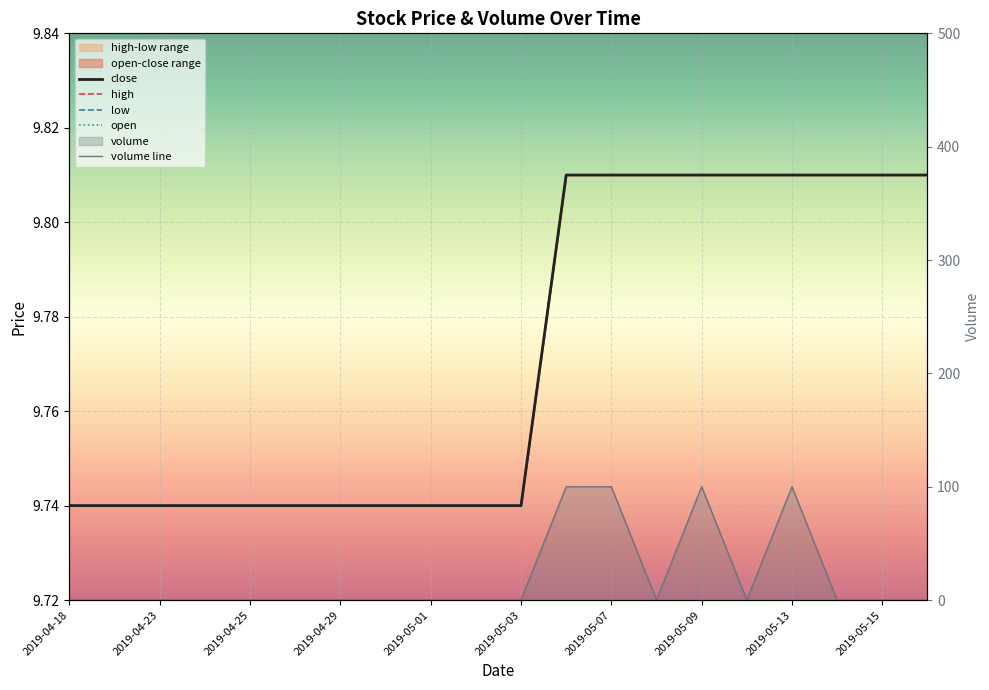

Which category has the lowest value across all series?

2019-04-18